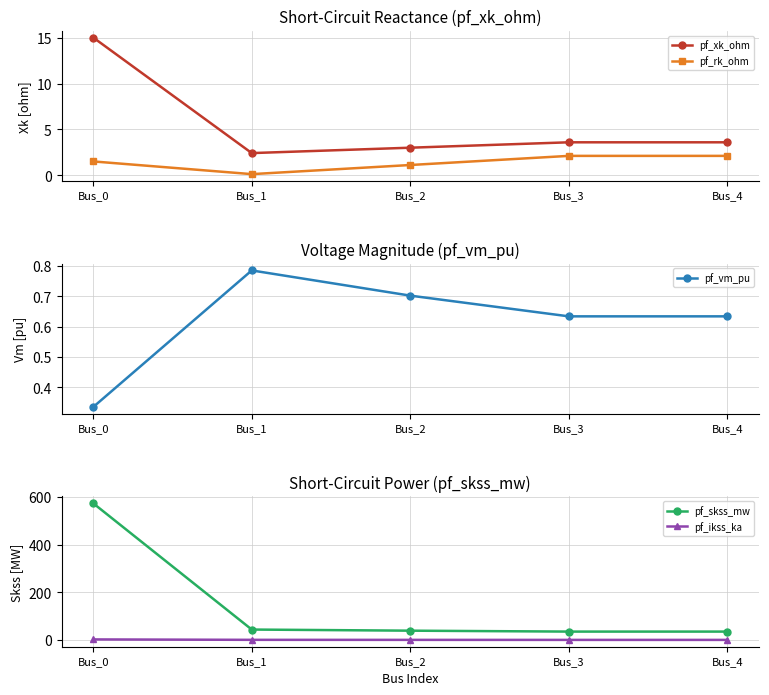

Between Bus_0 and Bus_3, which series saw the biggest shift?

pf_skss_mw